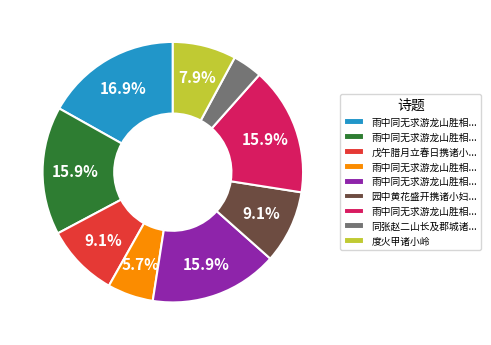

To the nearest percent, what is the difference between the largest and smallest slice percentages?

13%